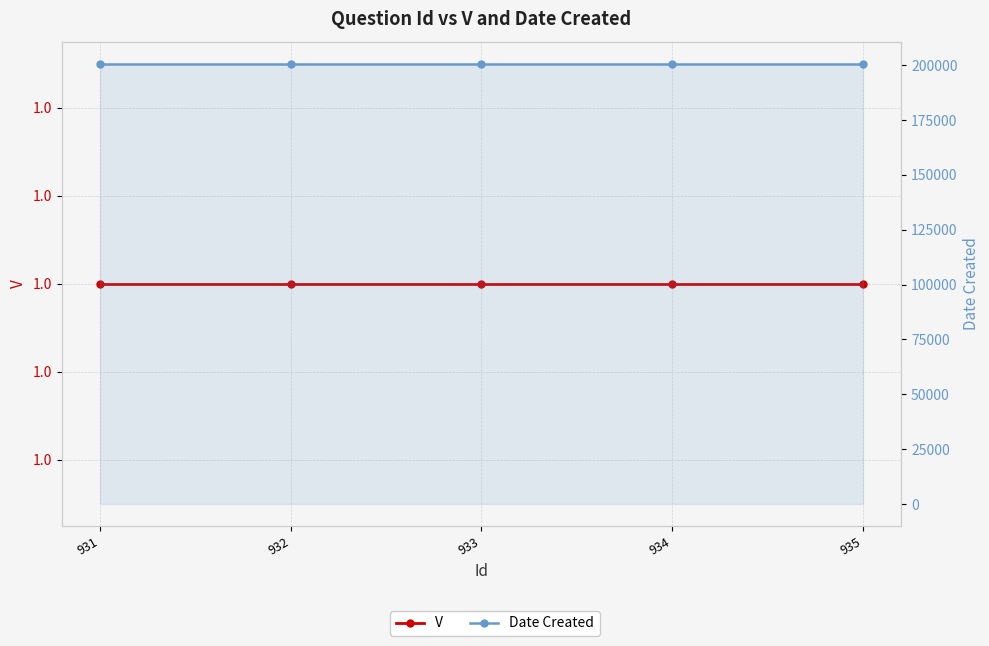

Is this an area chart (filled region under the line)?

No